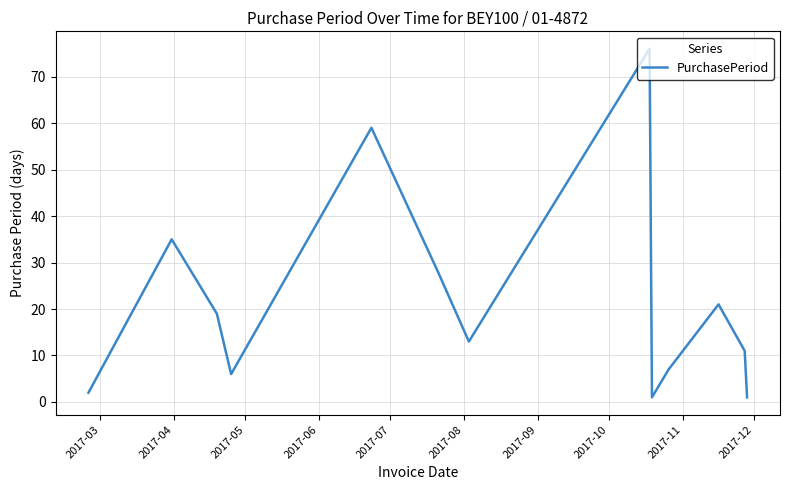

How many categories are shown in the chart?

13